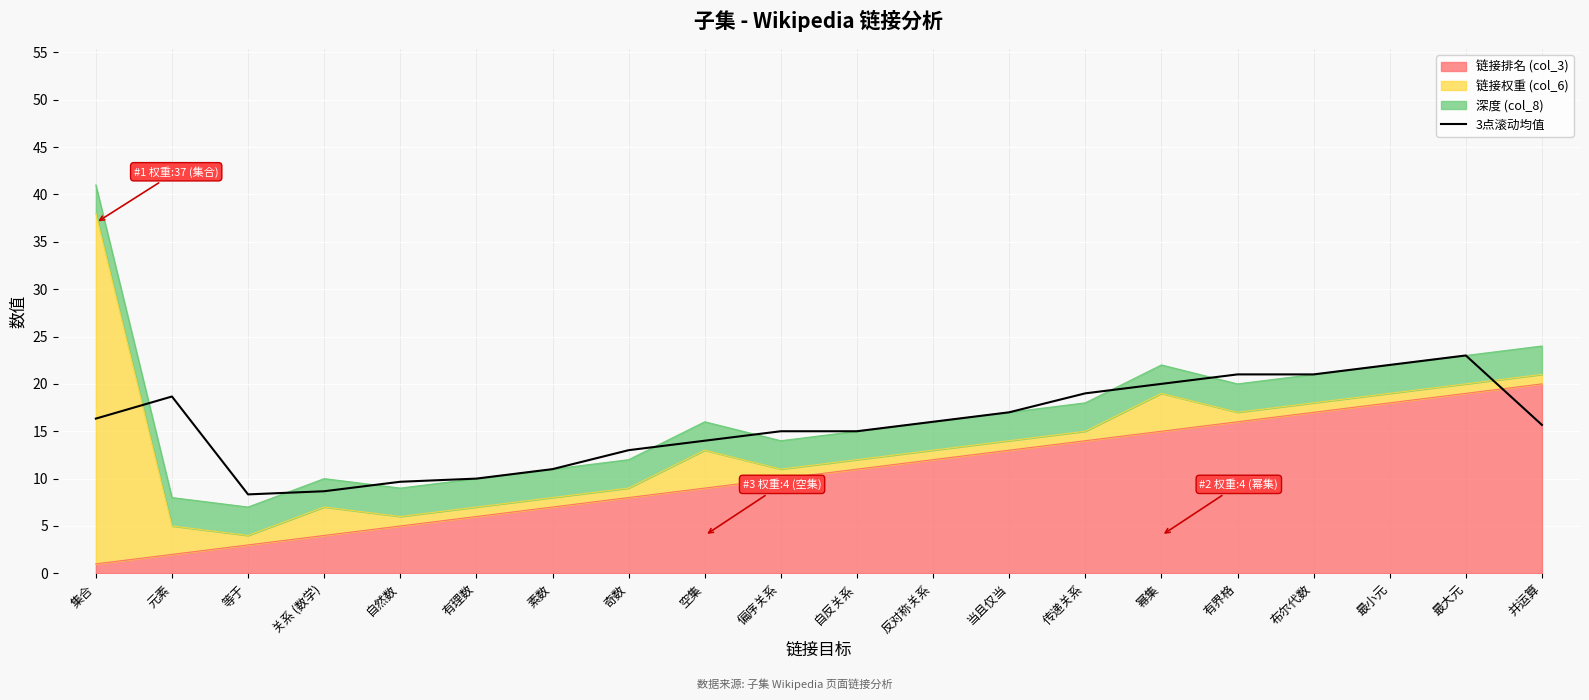

What is the label of the 14th point from the left?

传递关系